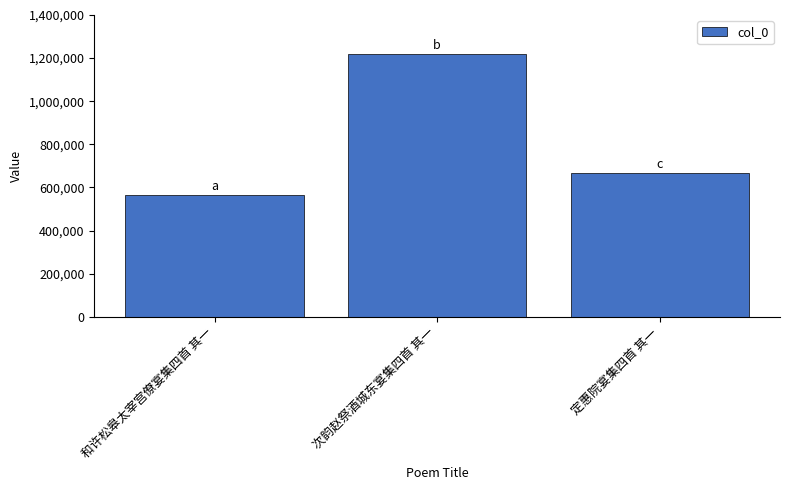

Are the bars horizontal?

No